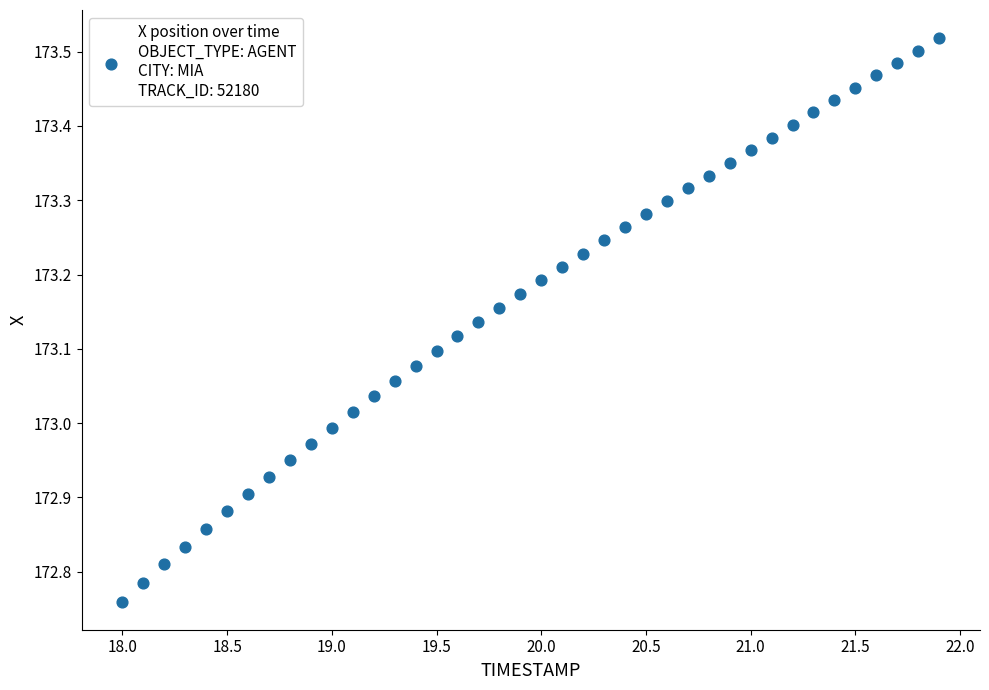

What is the range of Y values (max minus min)?

0.8